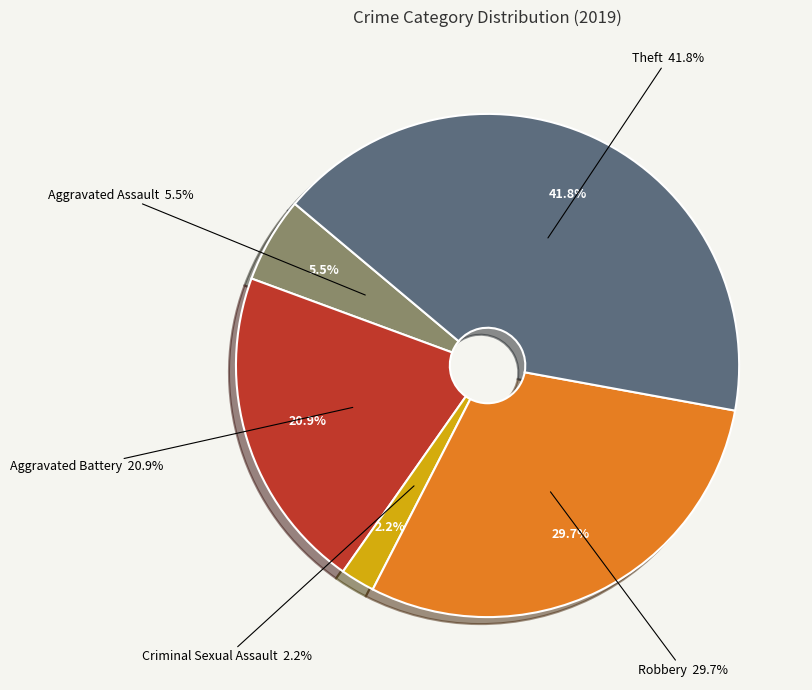

Which has a higher value, Aggravated Battery or Theft?

Theft